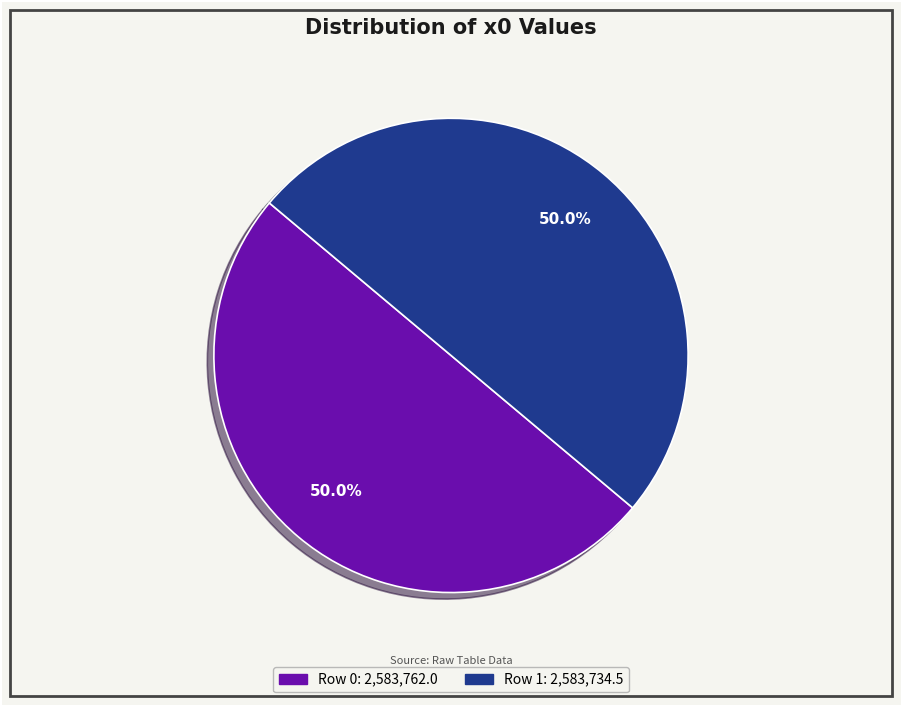

What percentage is the Row 1 slice, to the nearest percent?

50%